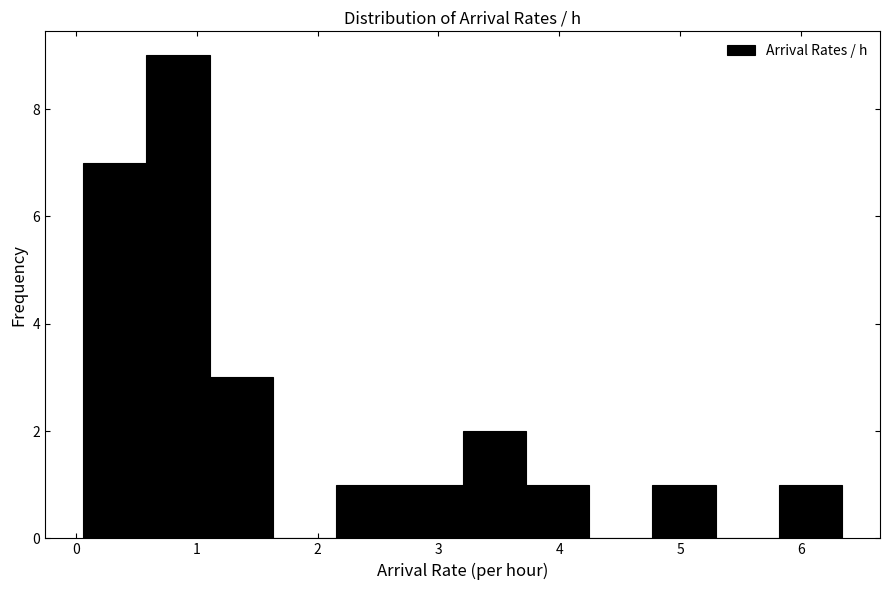

Reading left to right, transcribe this chart: for each bar, give the range it covers on the x-axis and its height. Neither the bar edges nor the heights are printed on the chart, so give them approximately, as read against the axes.

0.1 to 0.6: 7
0.6 to 1.1: 9
1.1 to 1.6: 3
1.6 to 2.2: 0
2.2 to 2.7: 1
2.7 to 3.2: 1
3.2 to 3.7: 2
3.7 to 4.2: 1
4.2 to 4.8: 0
4.8 to 5.3: 1
5.3 to 5.8: 0
5.8 to 6.3: 1